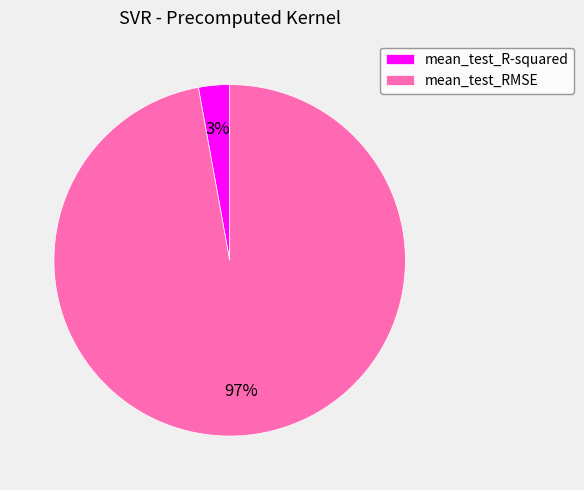

Rank the categories by value from lowest to highest.

mean_test_R-squared, mean_test_RMSE